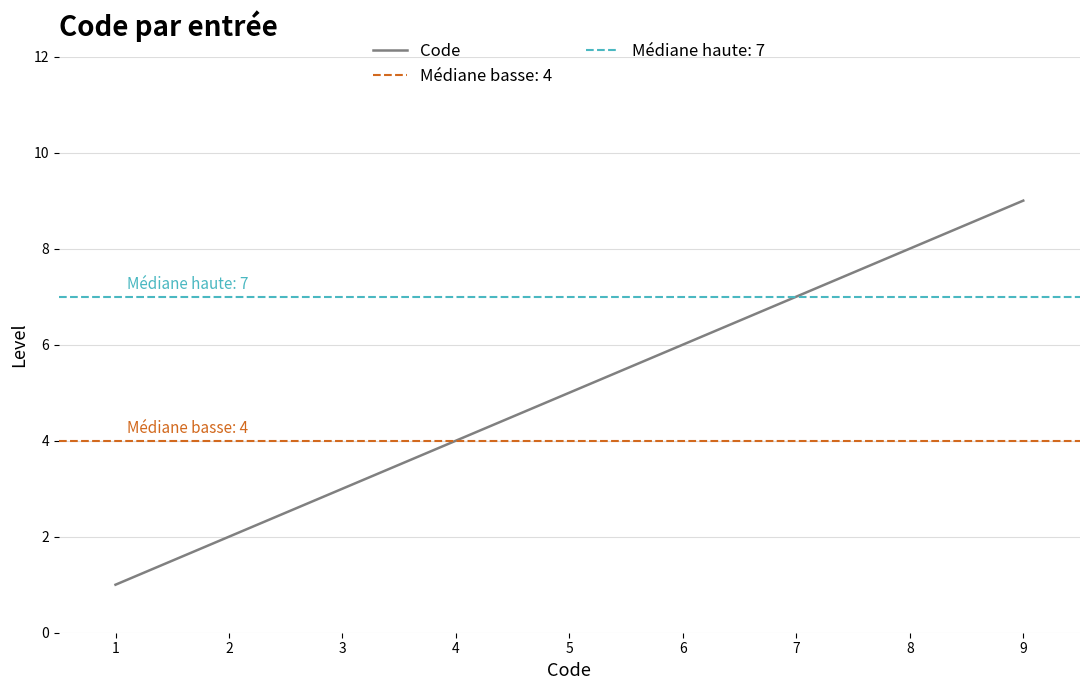

True or false: Code has a value of 2 at 2.

True